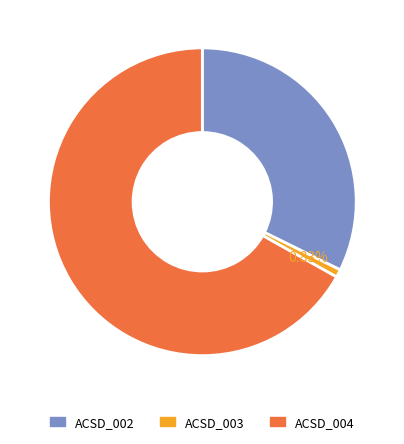

Which category accounts for the majority?

ACSD_004